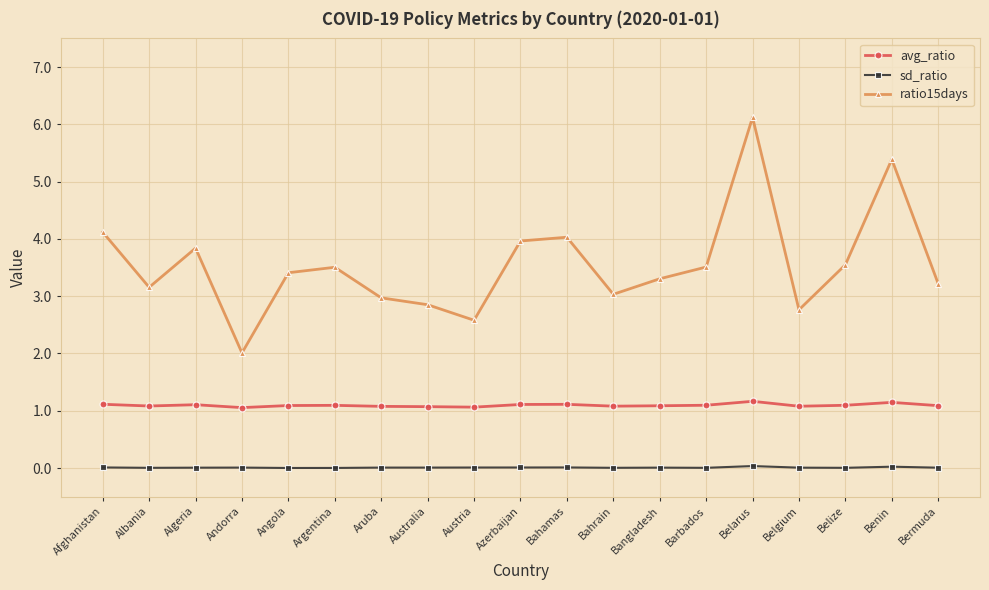

What is the sum of all avg_ratio values?

20.8